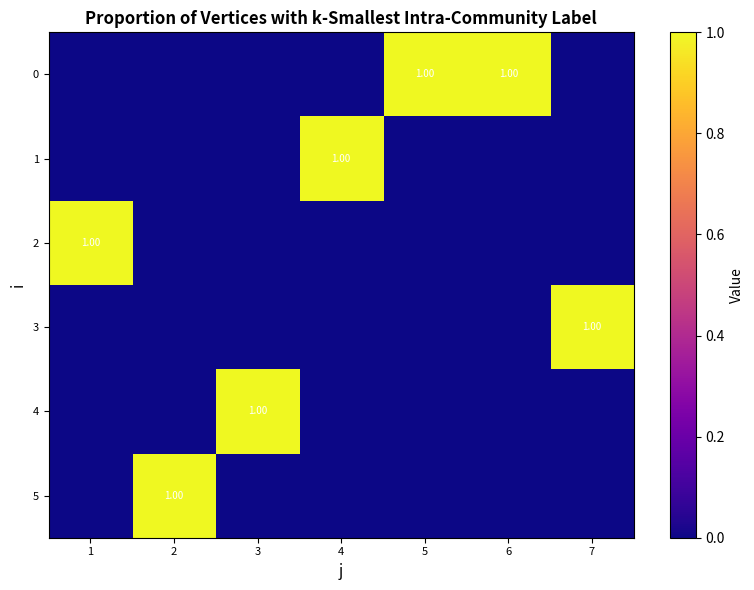

List the labels in order of 2 value, largest first.

1, 2, 3, 4, 5, 6, 7